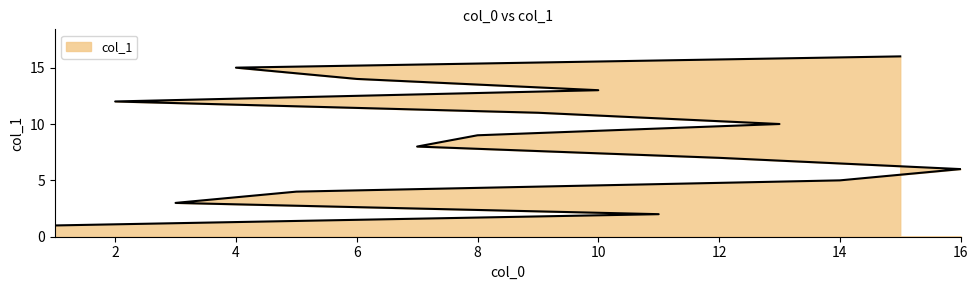

The value at 1 is 2. True or false?

False